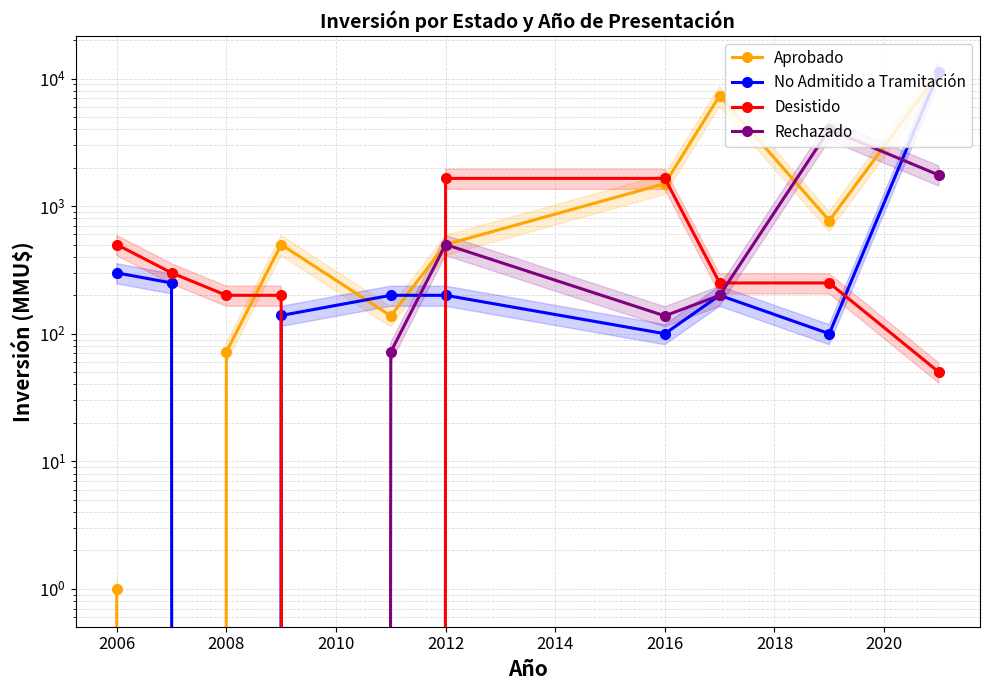

True or false: Desistido has a value of 539 at 2006.

False